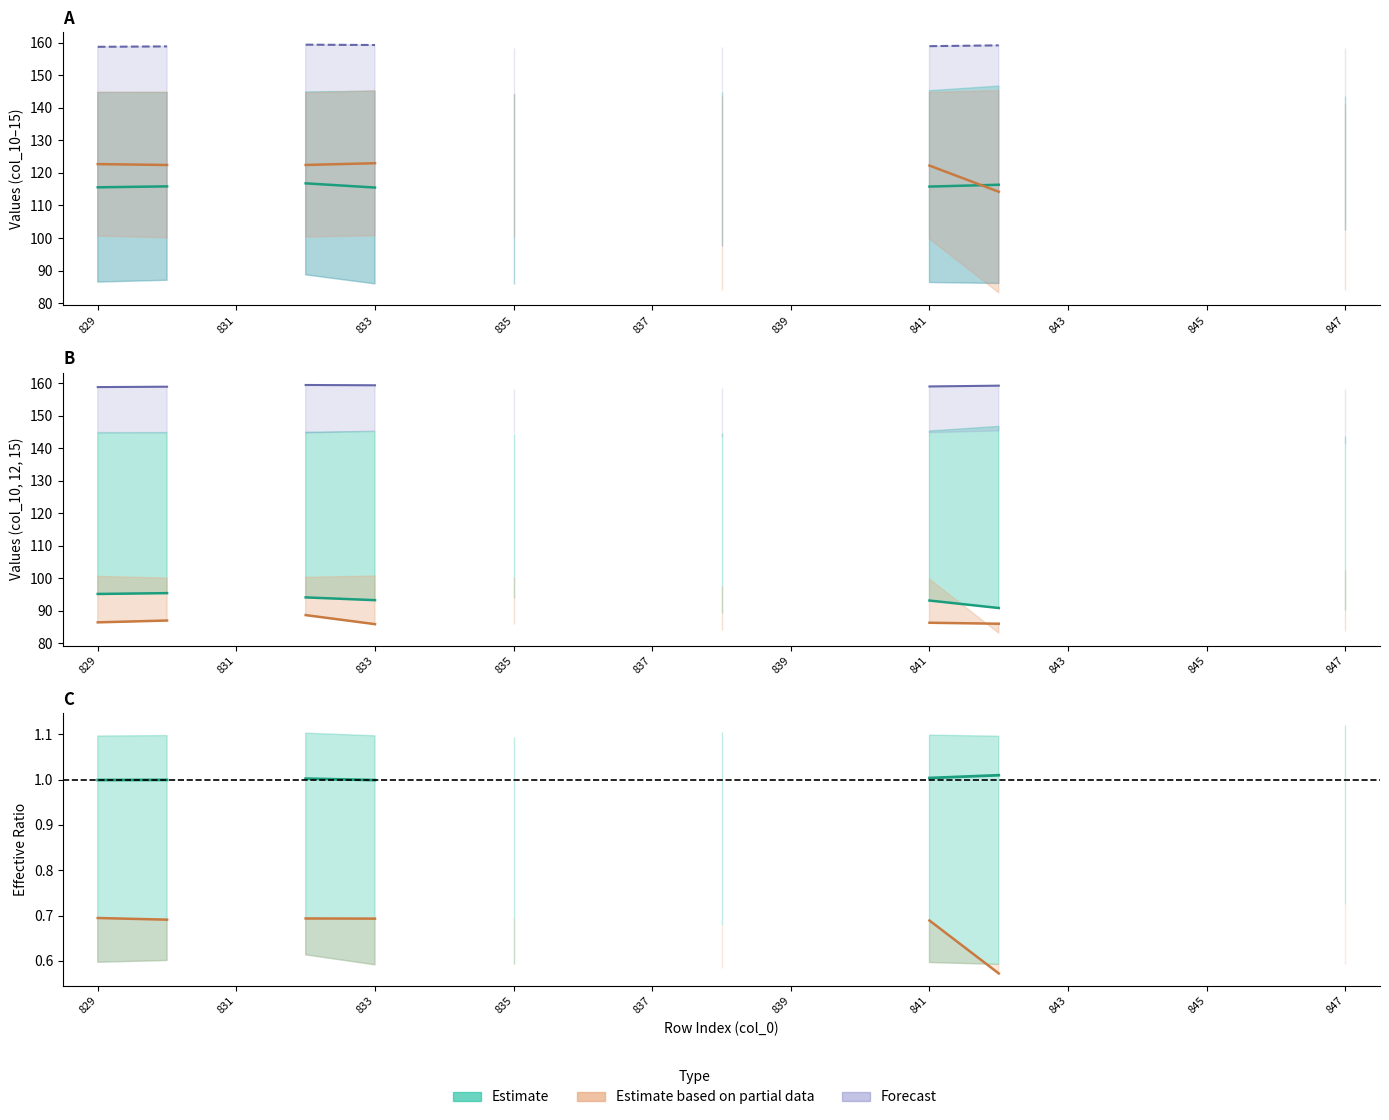

Reading left to right, transcribe all the data shown in this chart.

col_11: 144.7	144.7	0.0	144.9	145.1	0.0	144.3	0.0	0.0	144.8	0.0	0.0	145.3	146.7	0.0	0.0	0.0	0.0	143.8
col_13: 144.8	144.8	0.0	144.6	145.3	0.0	144.6	0.0	0.0	143.5	0.0	0.0	144.8	145.3	0.0	0.0	0.0	0.0	141.3
col_15: 158.8	158.9	0.0	159.4	159.3	0.0	158.2	0.0	0.0	158.6	0.0	0.0	158.9	159.2	0.0	0.0	0.0	0.0	158.3
col_12: 86.5	87.0	0.0	88.7	85.9	0.0	85.9	0.0	0.0	97.6	0.0	0.0	86.4	86.1	0.0	0.0	0.0	0.0	102.4
col_14: 100.6	100.1	0.0	100.3	100.7	0.0	100.3	0.0	0.0	84.0	0.0	0.0	99.8	83.2	0.0	0.0	0.0	0.0	84.0
col_10: 95.2	95.5	0.0	94.1	93.3	0.0	93.9	0.0	0.0	89.3	0.0	0.0	93.2	90.9	0.0	0.0	0.0	0.0	90.4